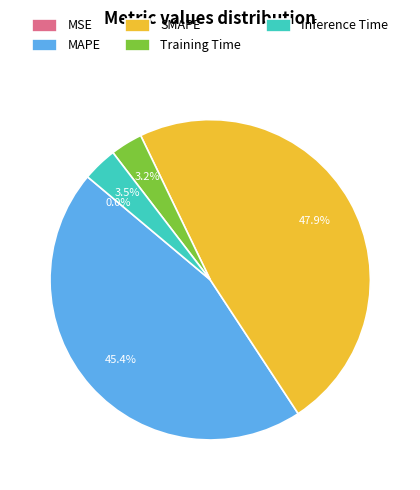

Which has a higher value, MAPE or Training Time?

MAPE